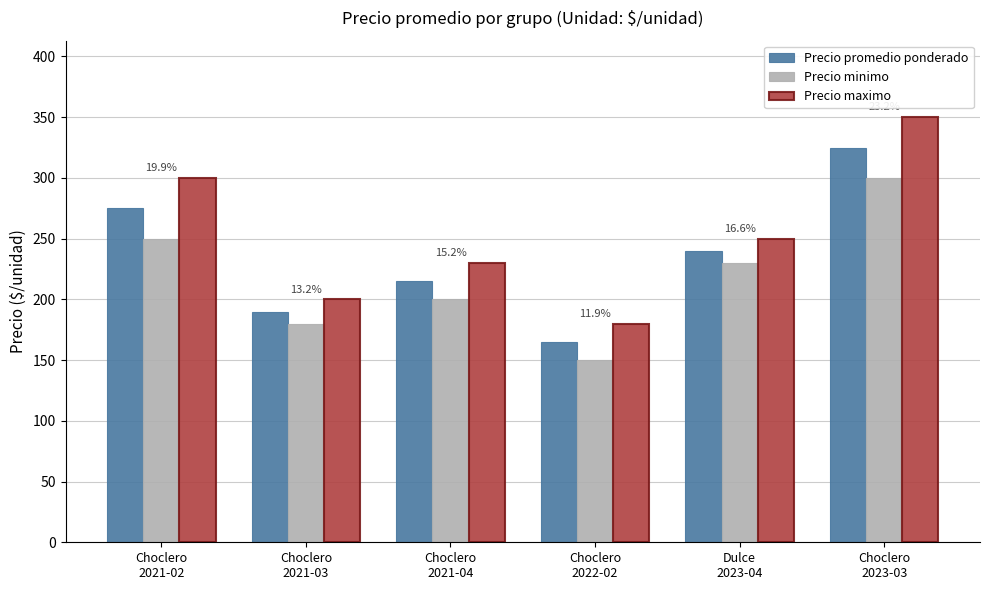

Count the number of data series in this chart.

3